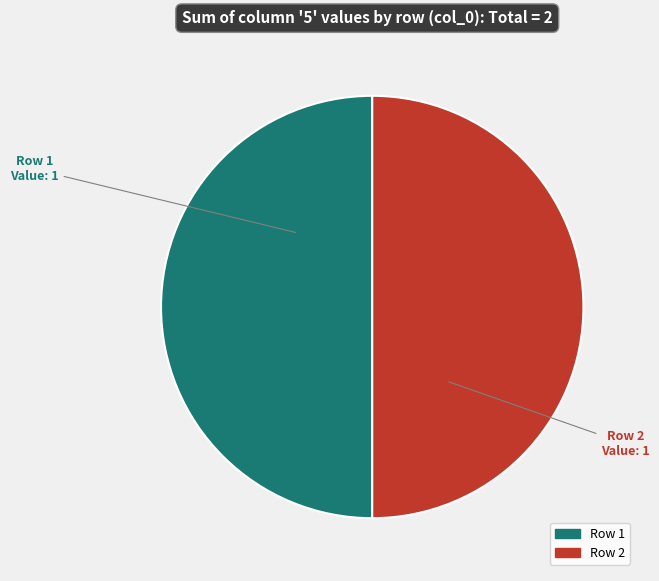

Count the number of slices in the pie.

2